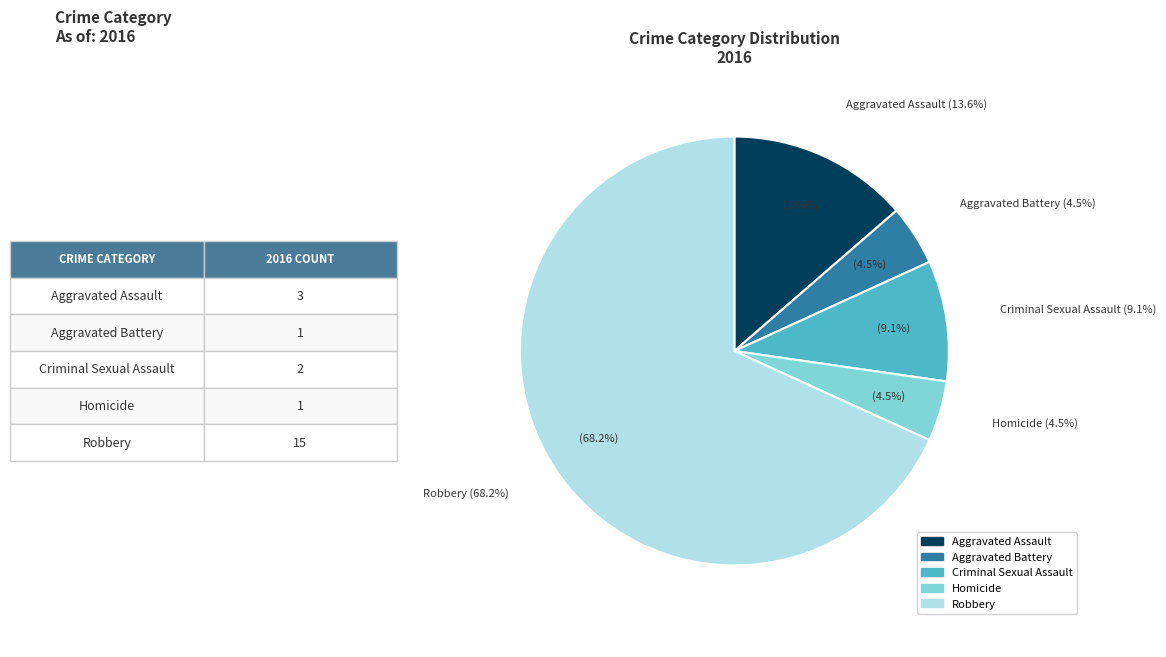

To the nearest percent, what portion does Robbery represent?

68%